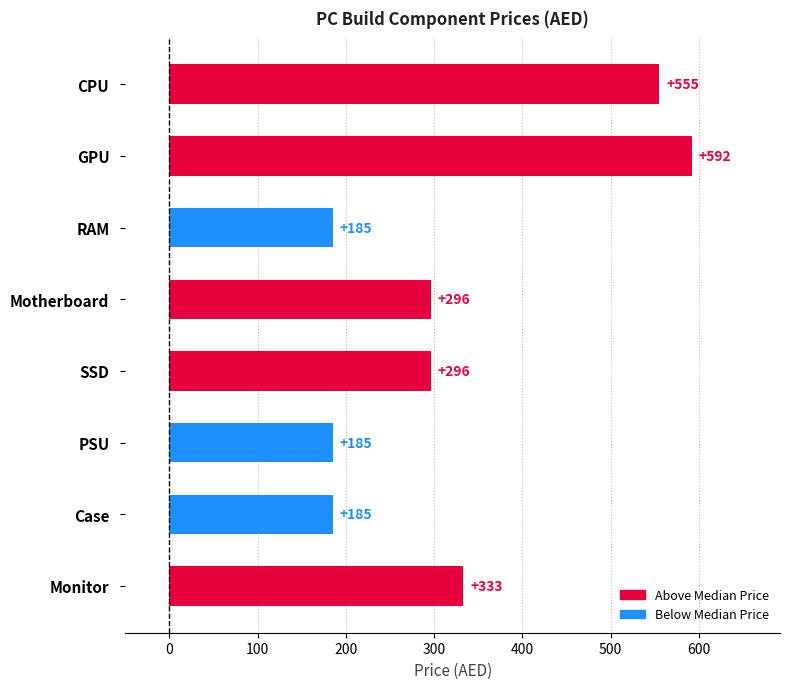

Where is the data nearest to the value 388?

Monitor